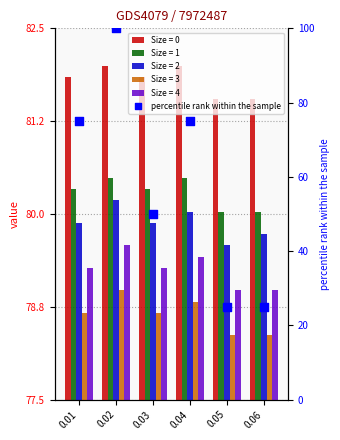

Between 0.01 and 0.02, which is larger?

0.02